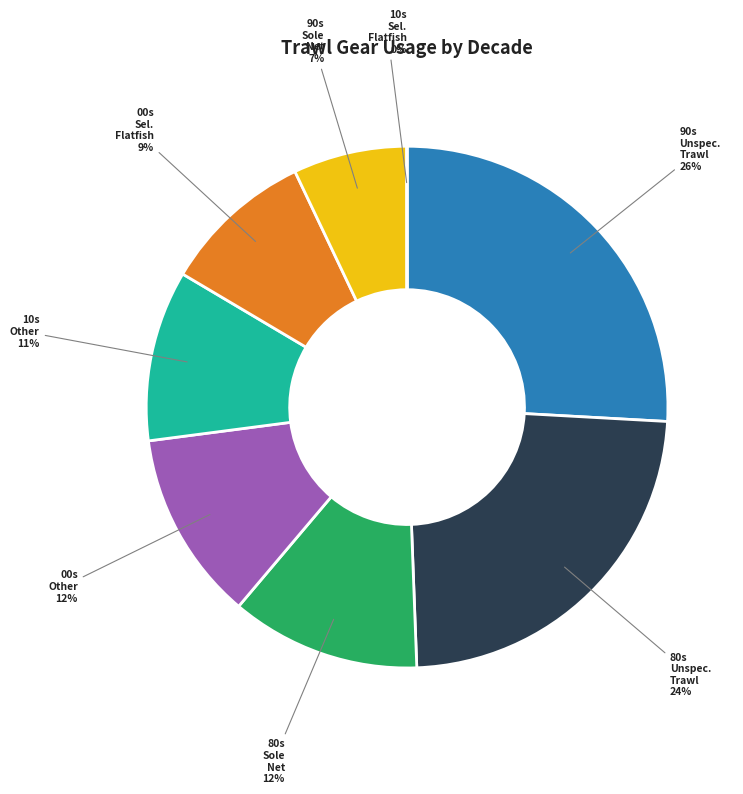

Is it true that 10s Other 11% is 11% of the pie?

True